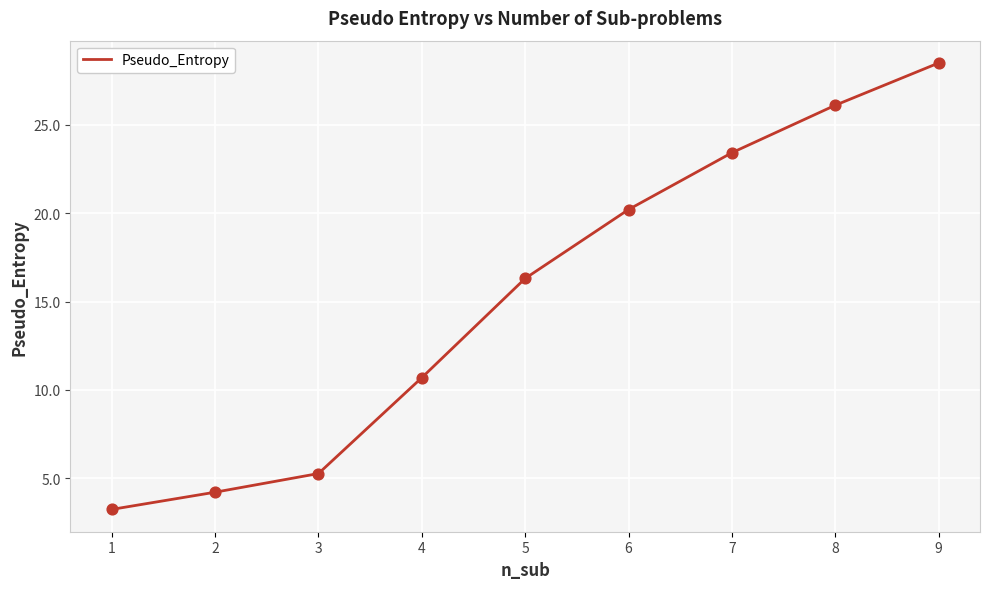

What is the change in value from 2 to 6?

+16.0